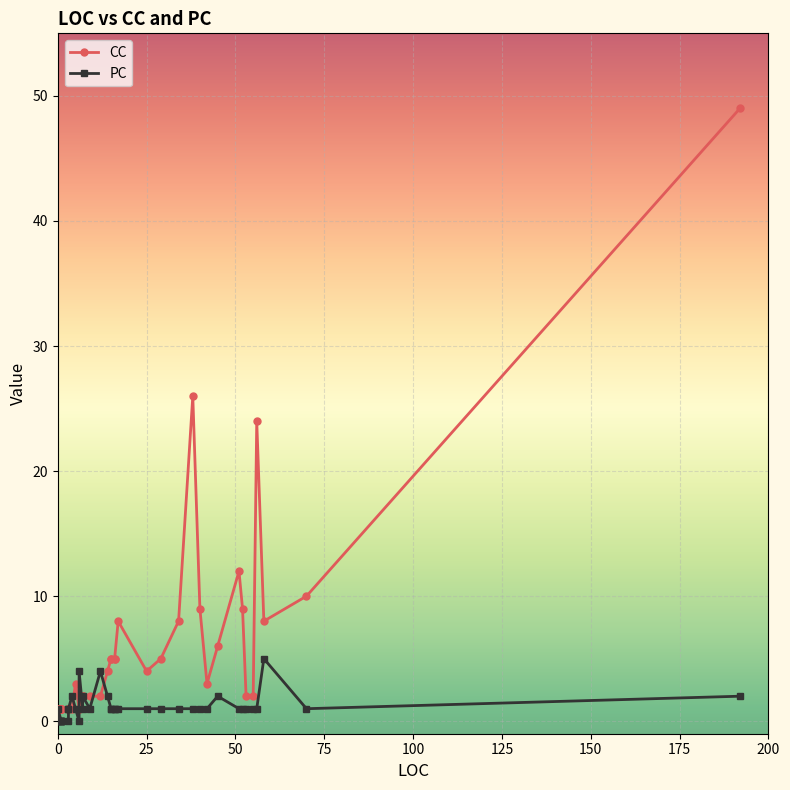

What are all the series names shown in the legend?

CC, PC